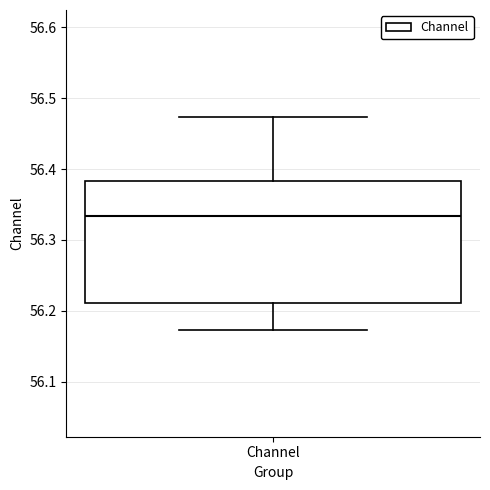

Read this box plot against the y-axis: the position of the median line, the range covered by the box, and the ends of both whiskers. The values are not printed on the chart, so give them approximately, as read against the axis.

median 56.33, box 56.21 to 56.38, whiskers 56.17 to 56.47